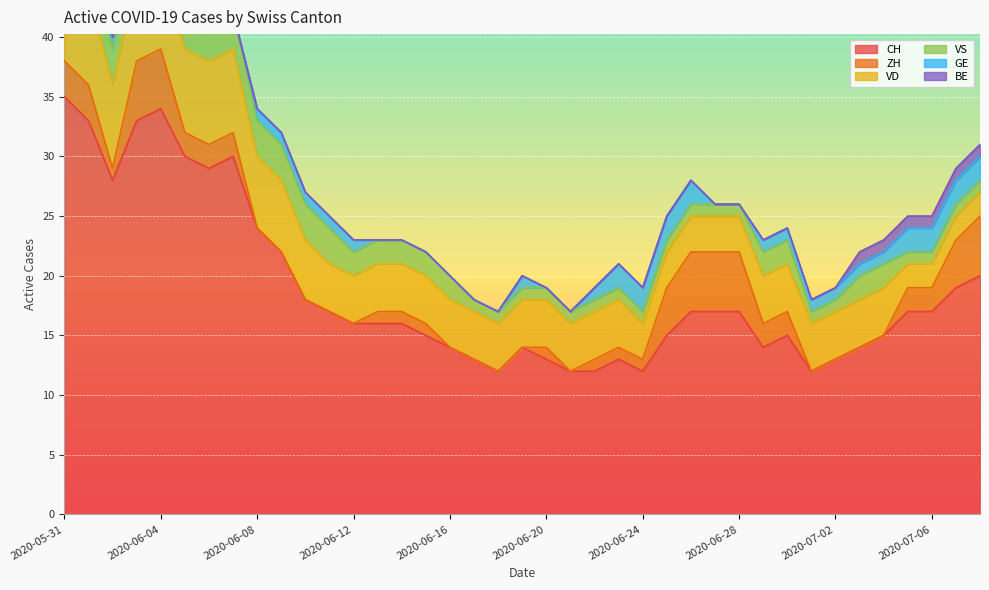

What is the greatest value displayed?

35